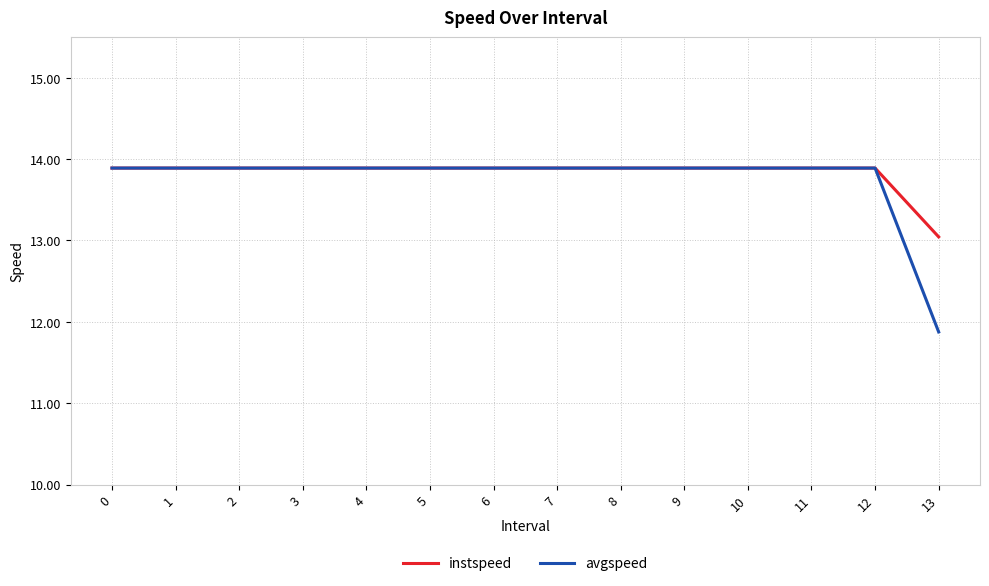

What is the lowest value of the avgspeed series?

11.9